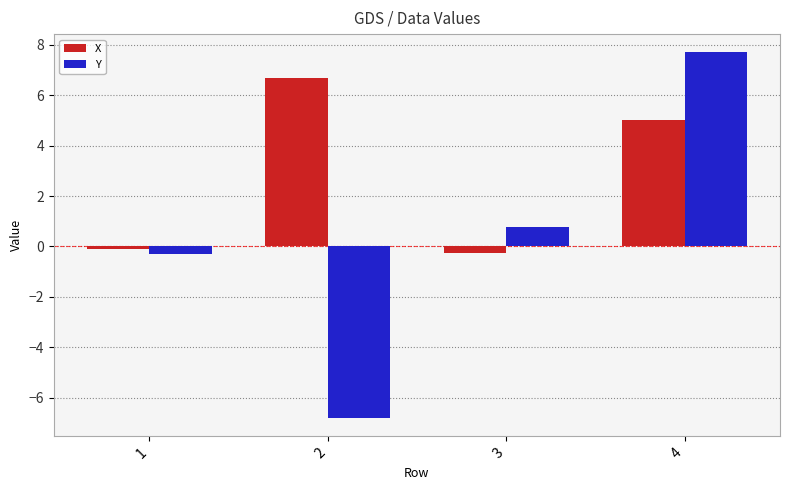

How many data points in X are less than 4?

2